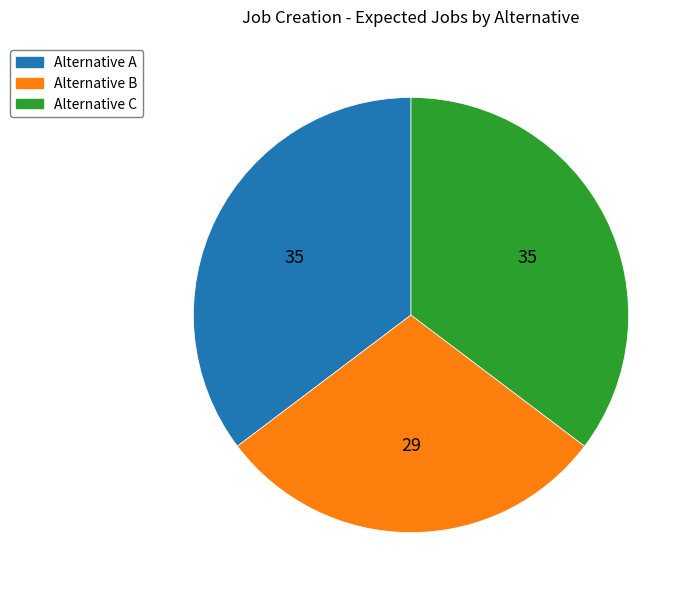

Does Alternative B represent more than half of the total?

No